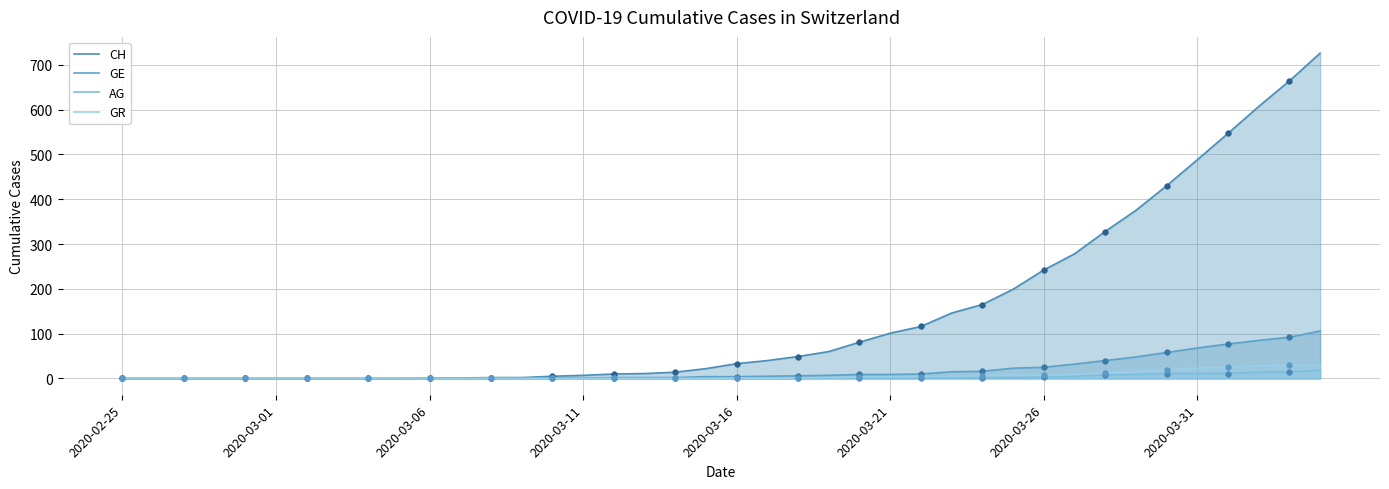

True or false: AG has more than 0 interior local peaks.

False